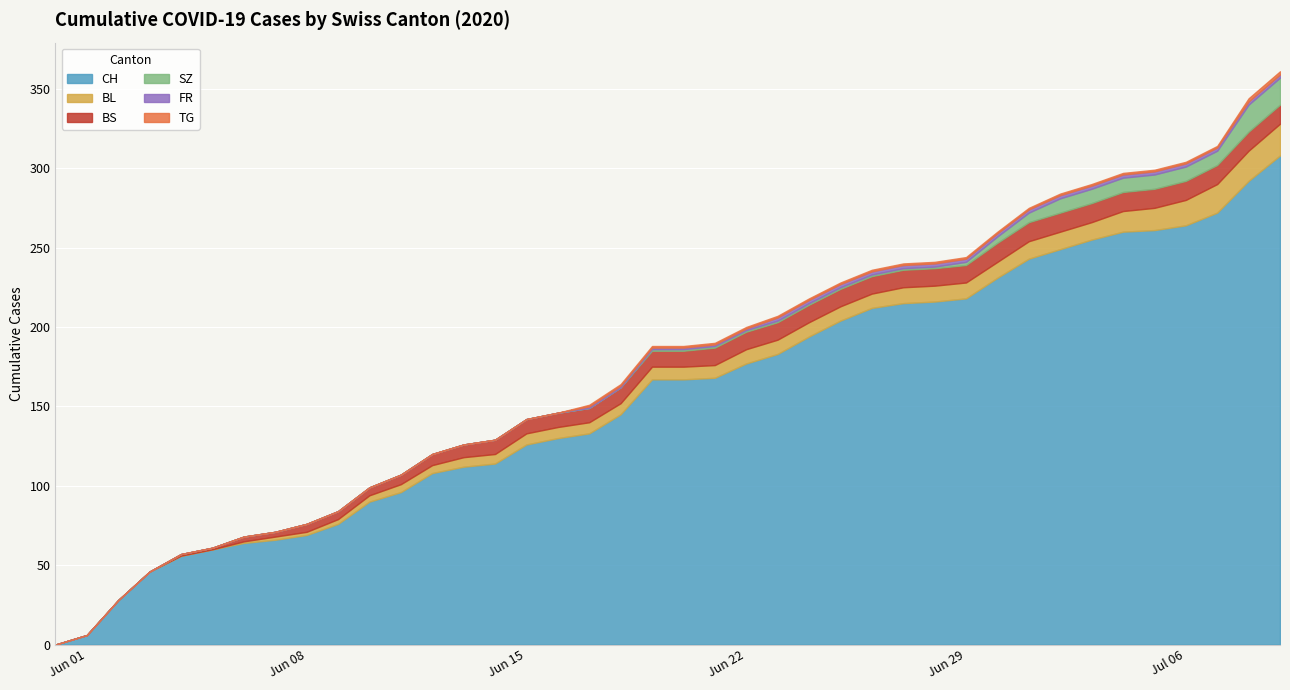

What is the sum of the CH values at 35 and 10?

351